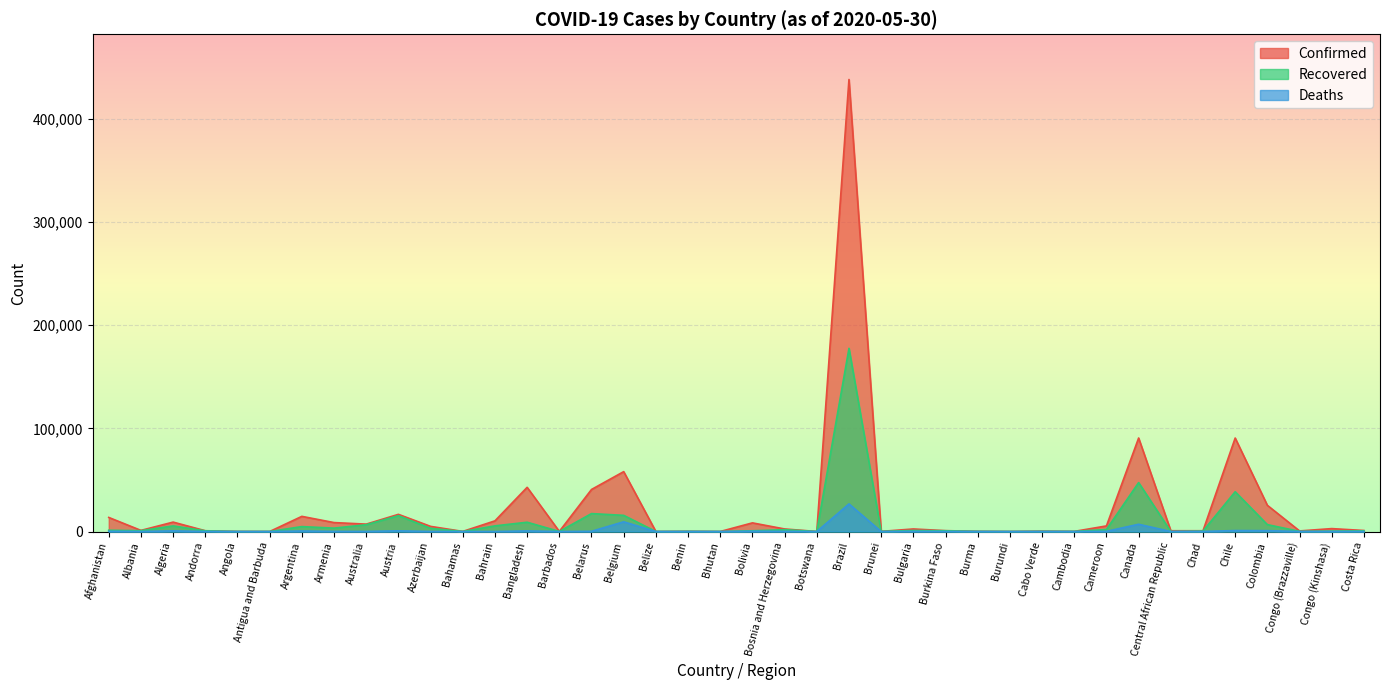

True or false: Recovered and Deaths intersect in this chart.

False